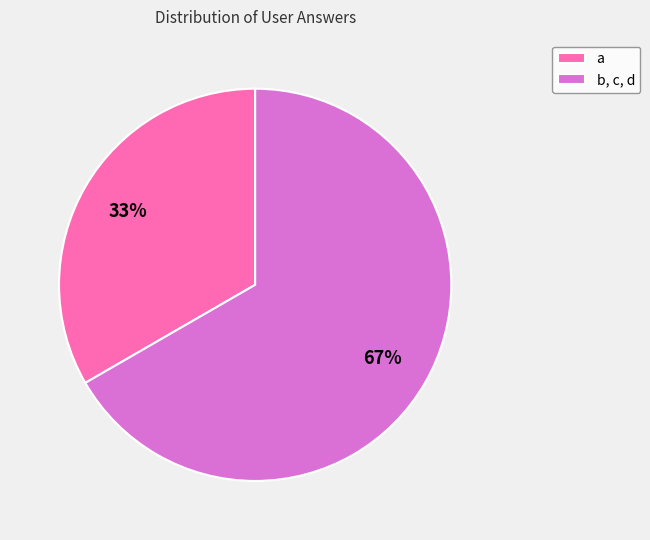

Which category has the smallest portion of the pie?

a